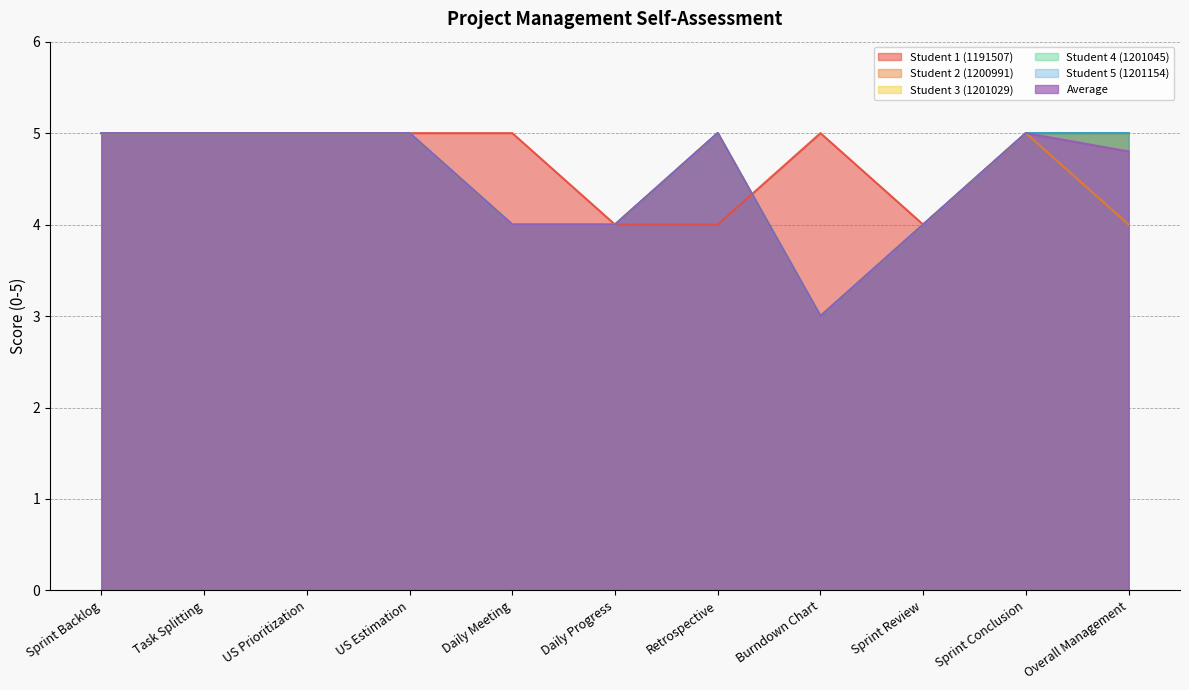

Where is the first local minimum for Student 2 (1200991)?

Burndown Chart